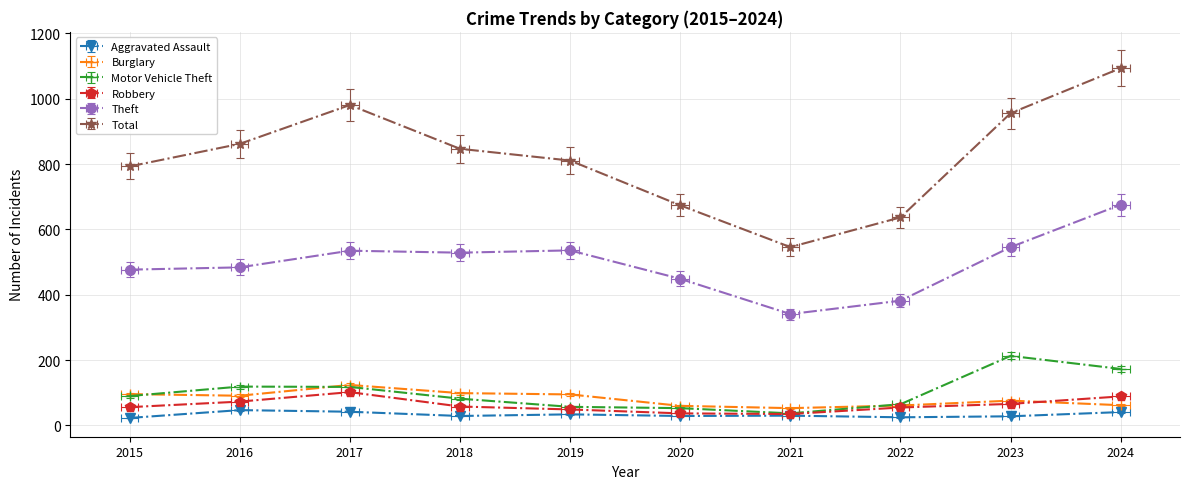

Rank the series by their maximum value, from highest to lowest.

Total, Theft, Motor Vehicle Theft, Burglary, Robbery, Aggravated Assault